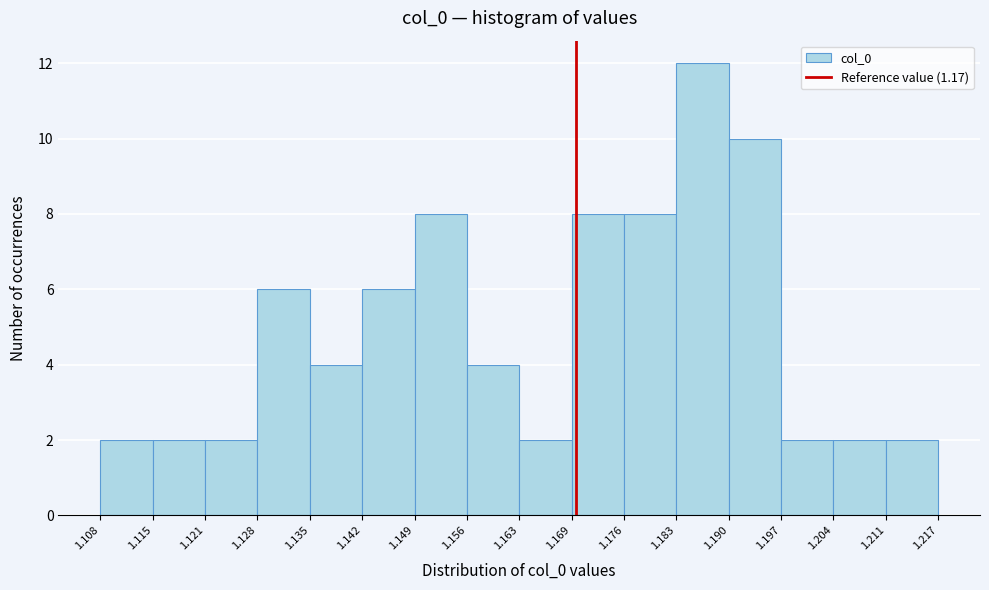

Which range on the x-axis has the tallest bar?

1.183 to 1.190